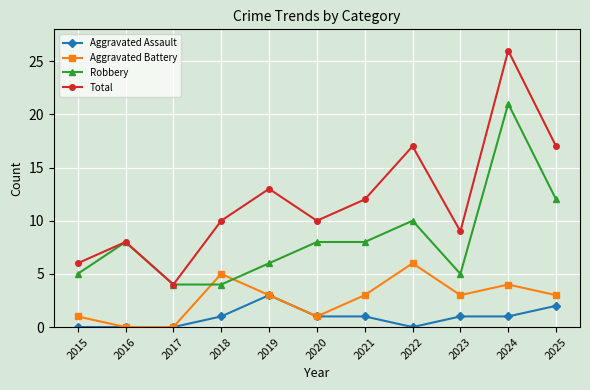

Which series has the widest spread of values?

Total